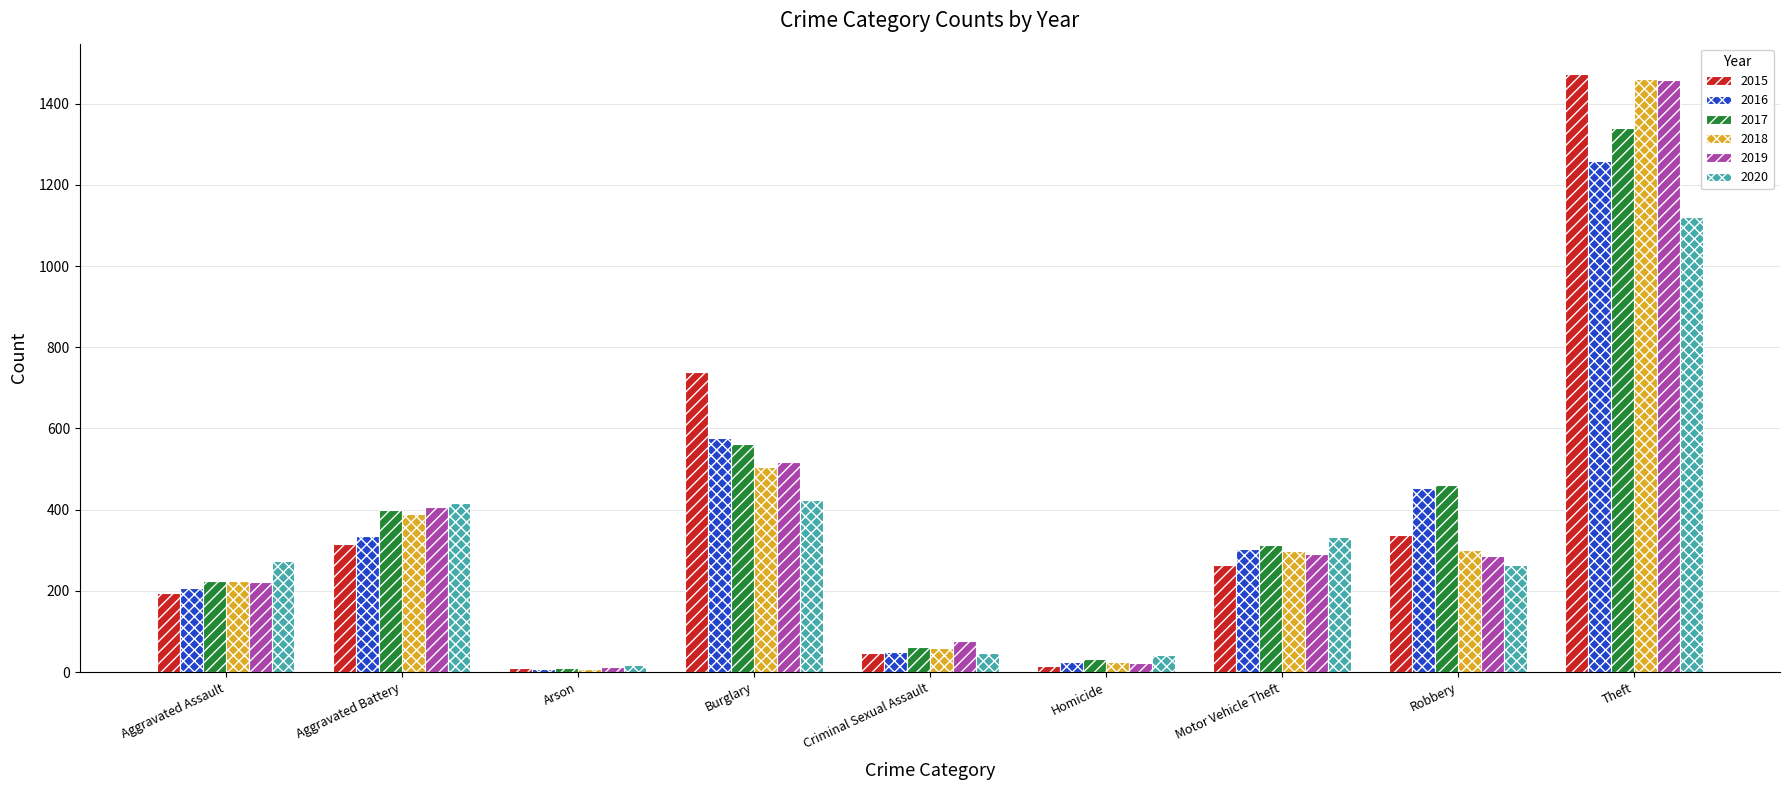

How many values in the 2016 series are below 304?

4